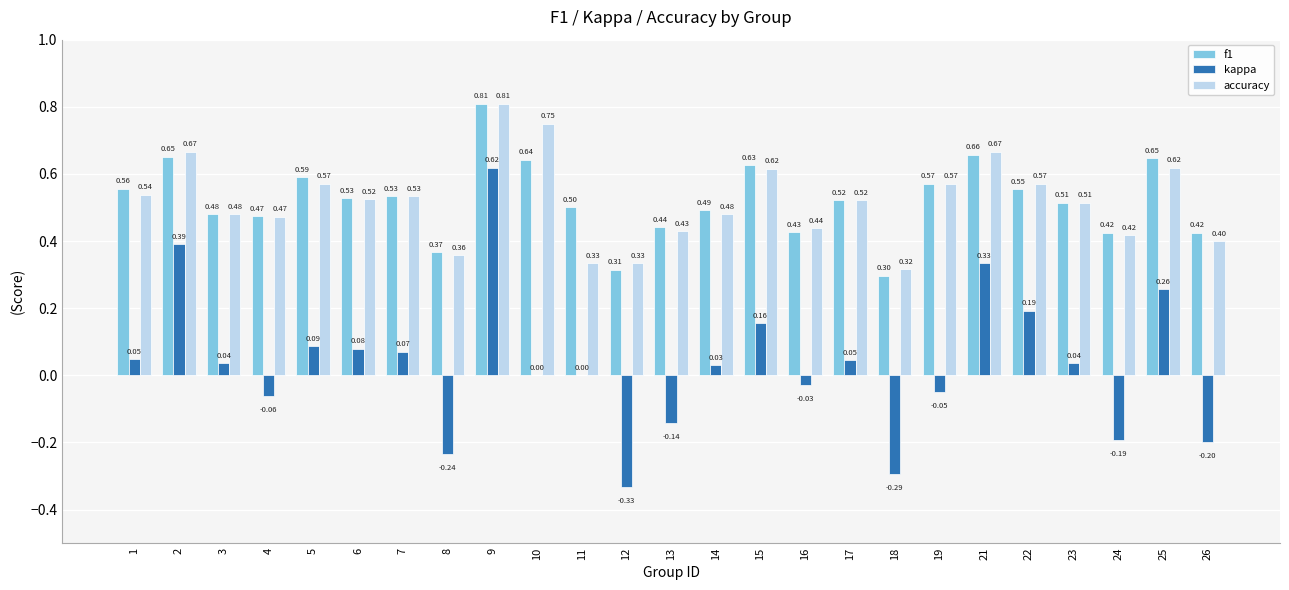

At which category does the chart reach its peak across all series?

9